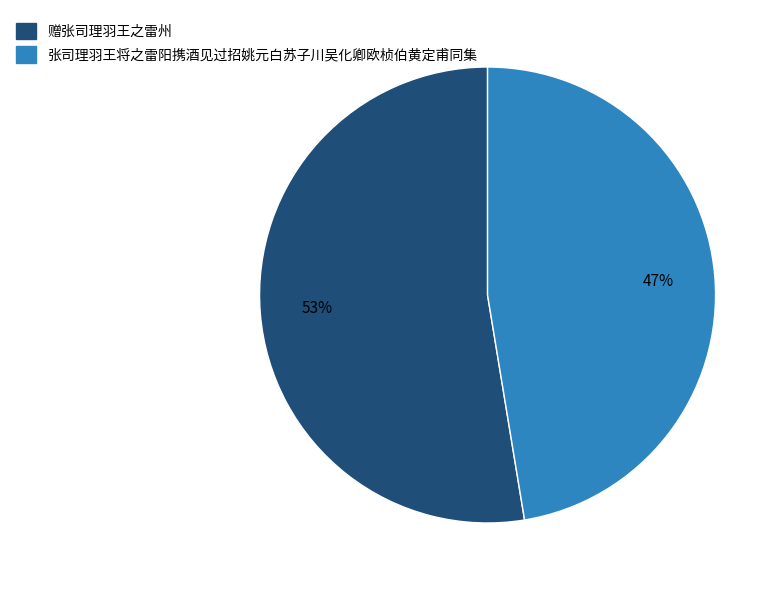

How many segments does this pie chart have?

2